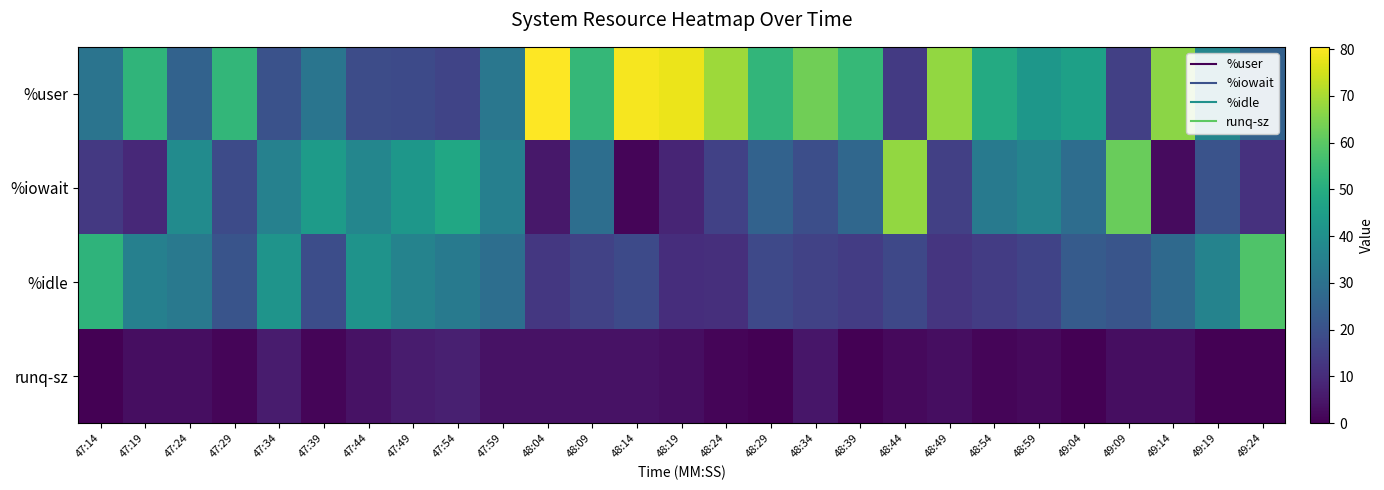

Which series changed the most between 48:09 and 48:24?

%user